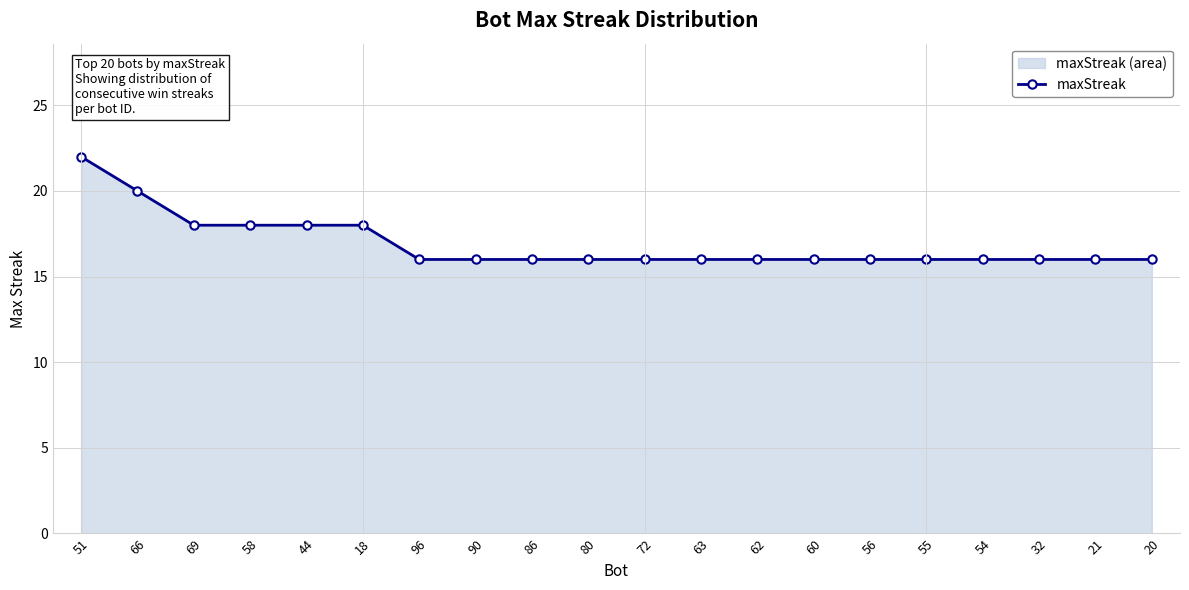

At which label is the value closest to 19?

66